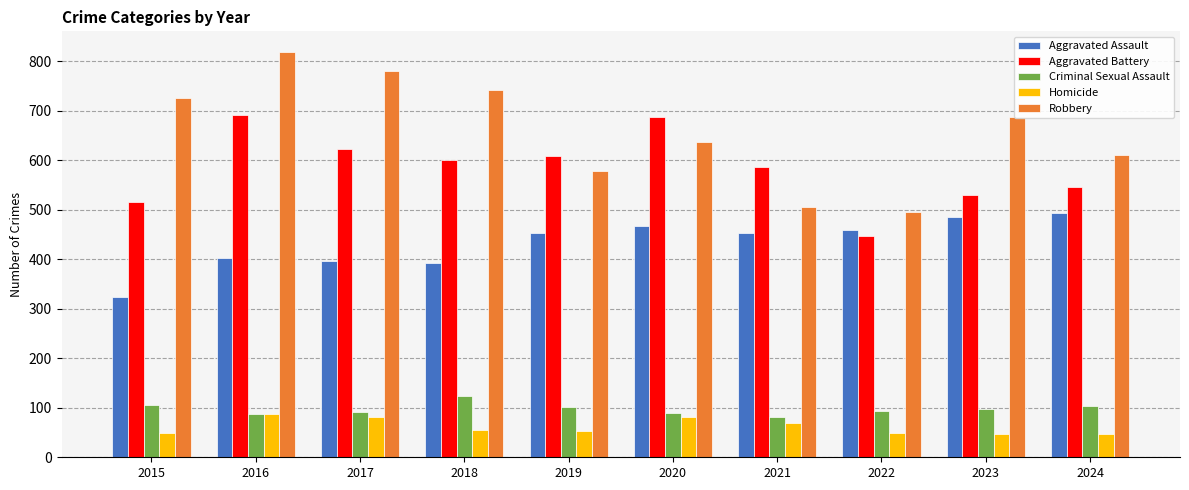

What is the difference between the Robbery values at 2024 and 2015?

115